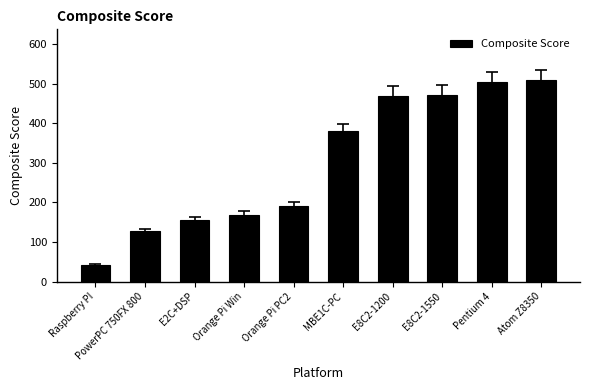

Which category has the lowest value across all series?

Raspberry PI